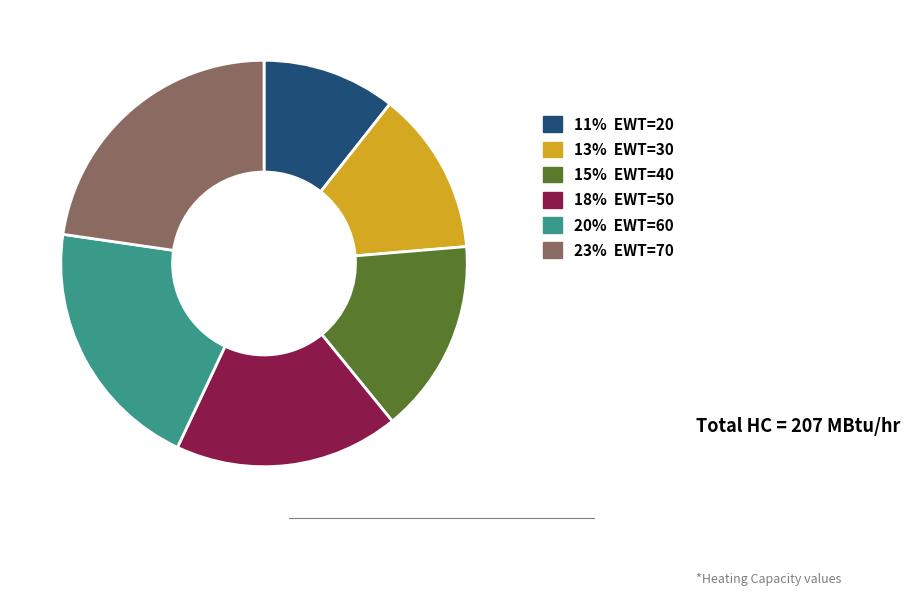

Is there any slice that represents more than half of the pie?

No